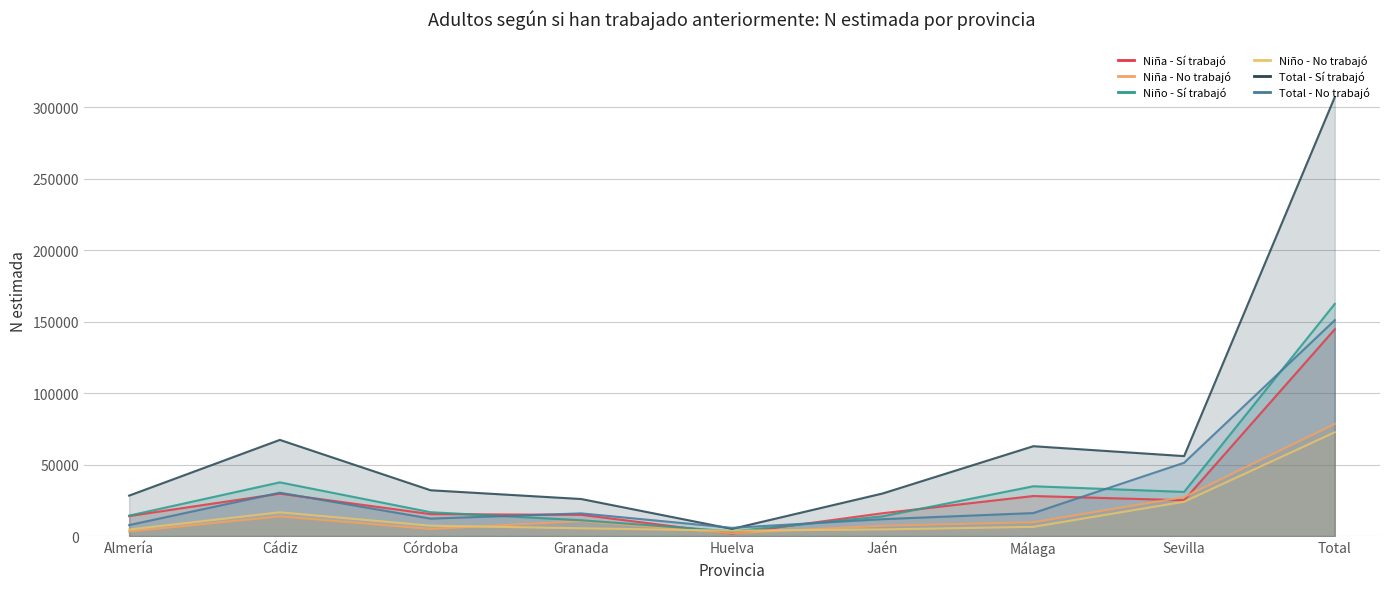

How many data points in Almería Sí (Niña N est) are above 15989?

4